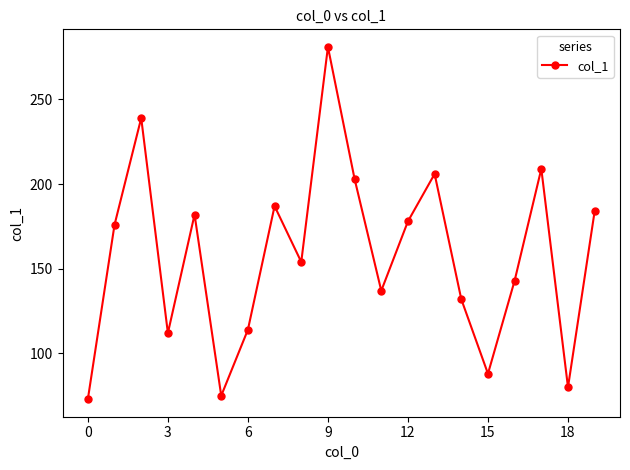

What is the greatest value displayed?

281